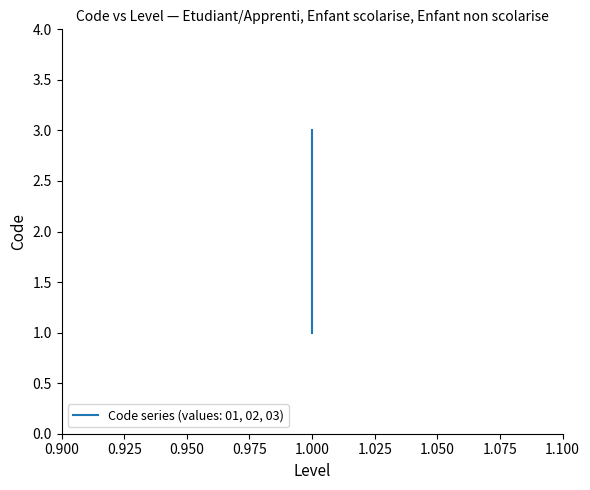

What is the approximate value at 1?

3